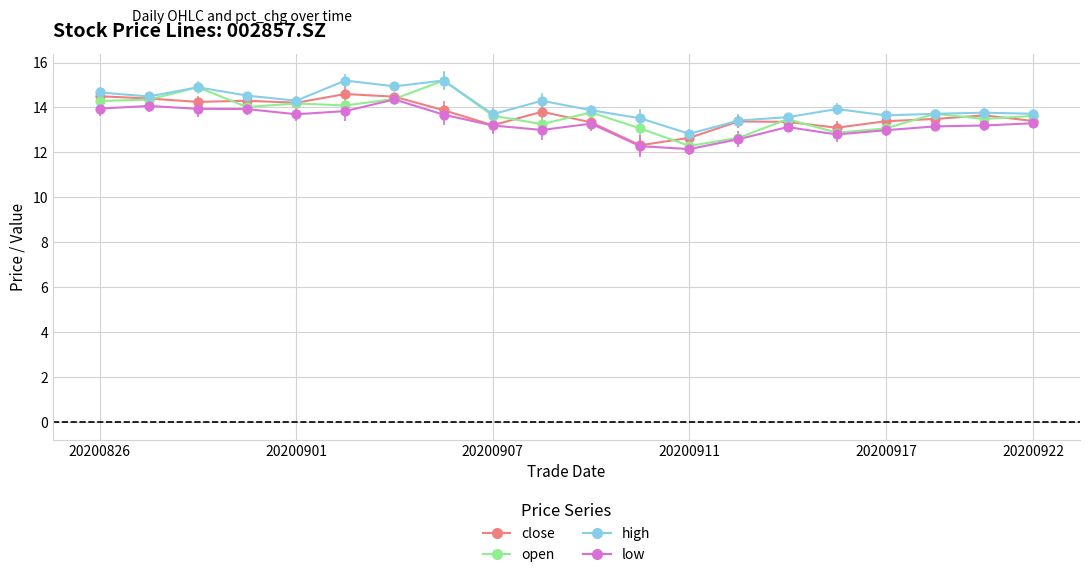

What is the minimum value shown in the chart?

12.2